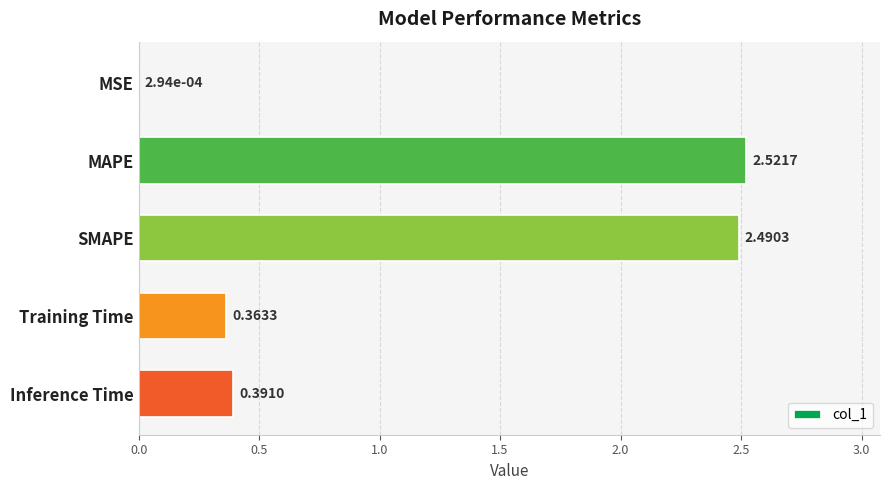

What is the change in value from MSE to MAPE?

+2.5